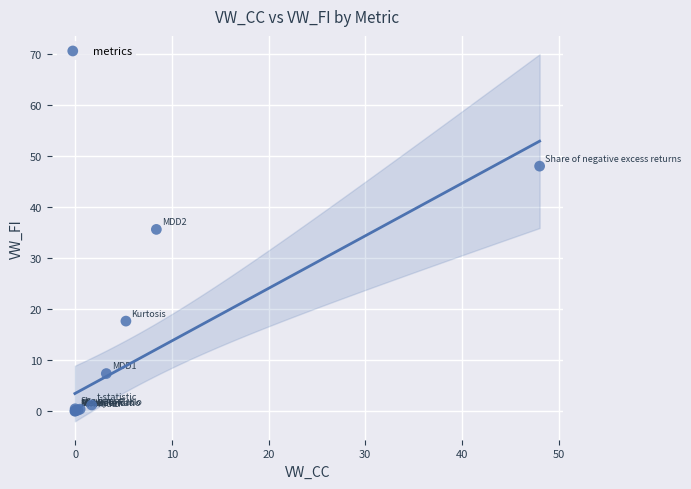

What Y value in the scatter plot is closest to 23?

17.6